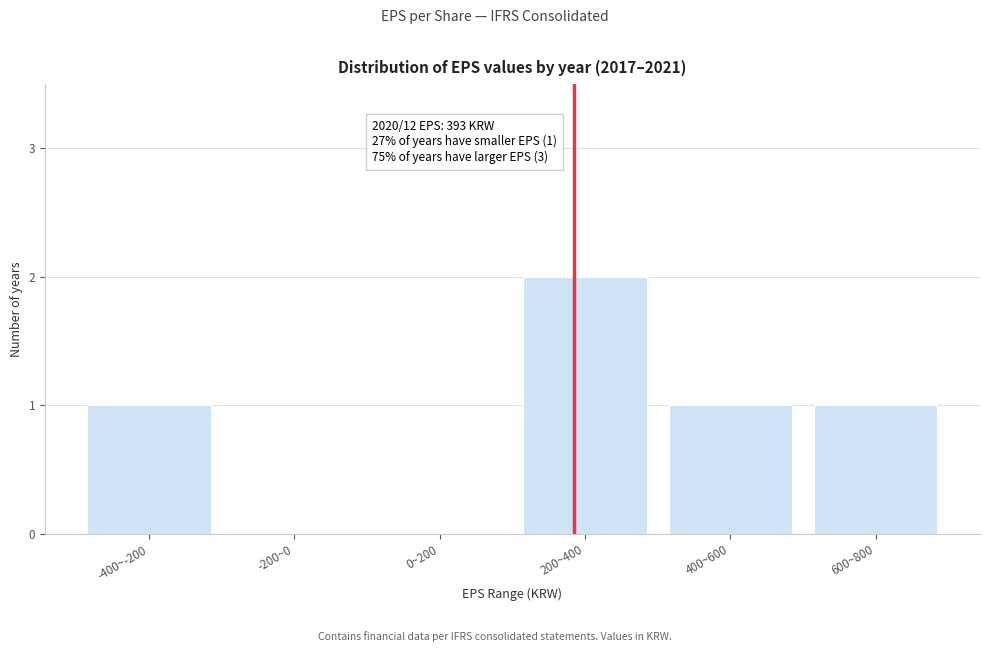

Reading right to left, list all the values displayed in this chart.

600~800=1	400~600=1	200~400=2	0~200=0	-200~0=0	-400~-200=1